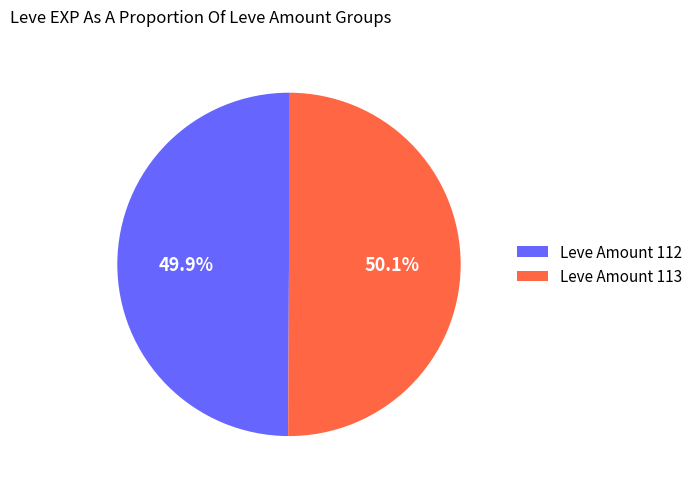

To the nearest percent, what is the difference between the largest and smallest slice percentages?

0%